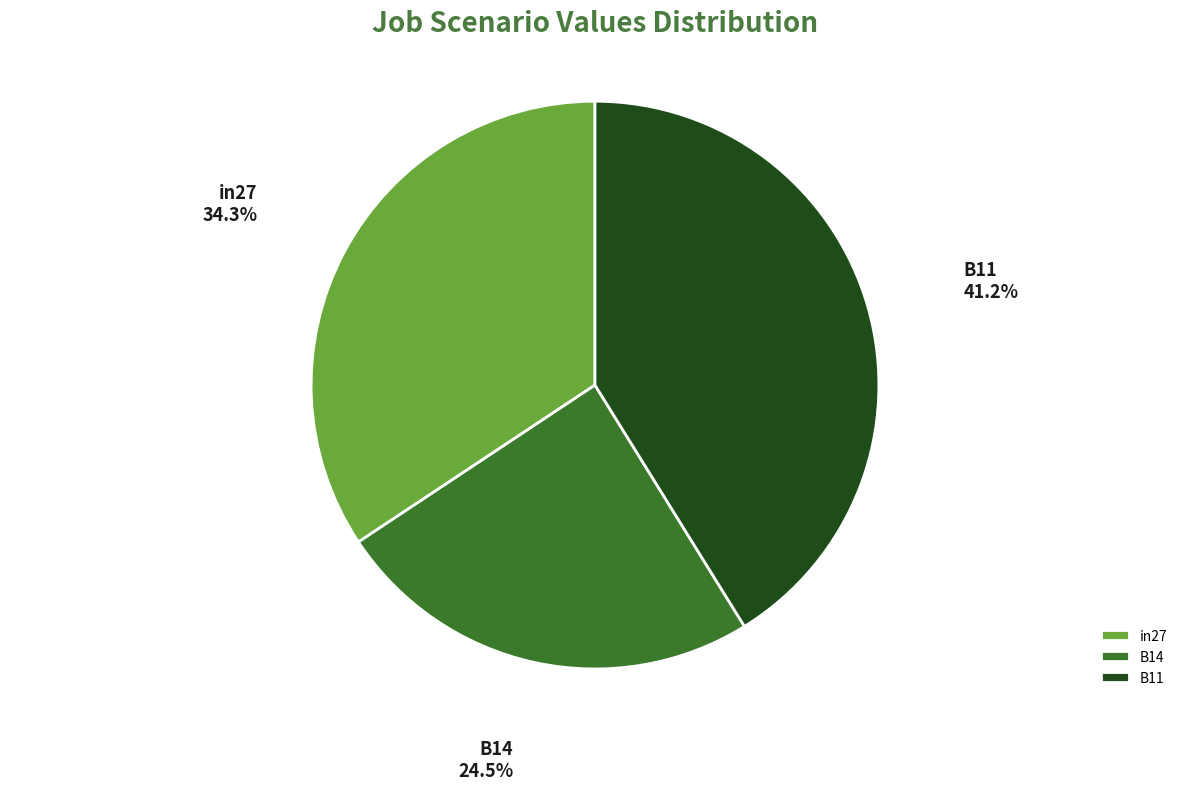

Between B14 and B11, which is larger?

B11